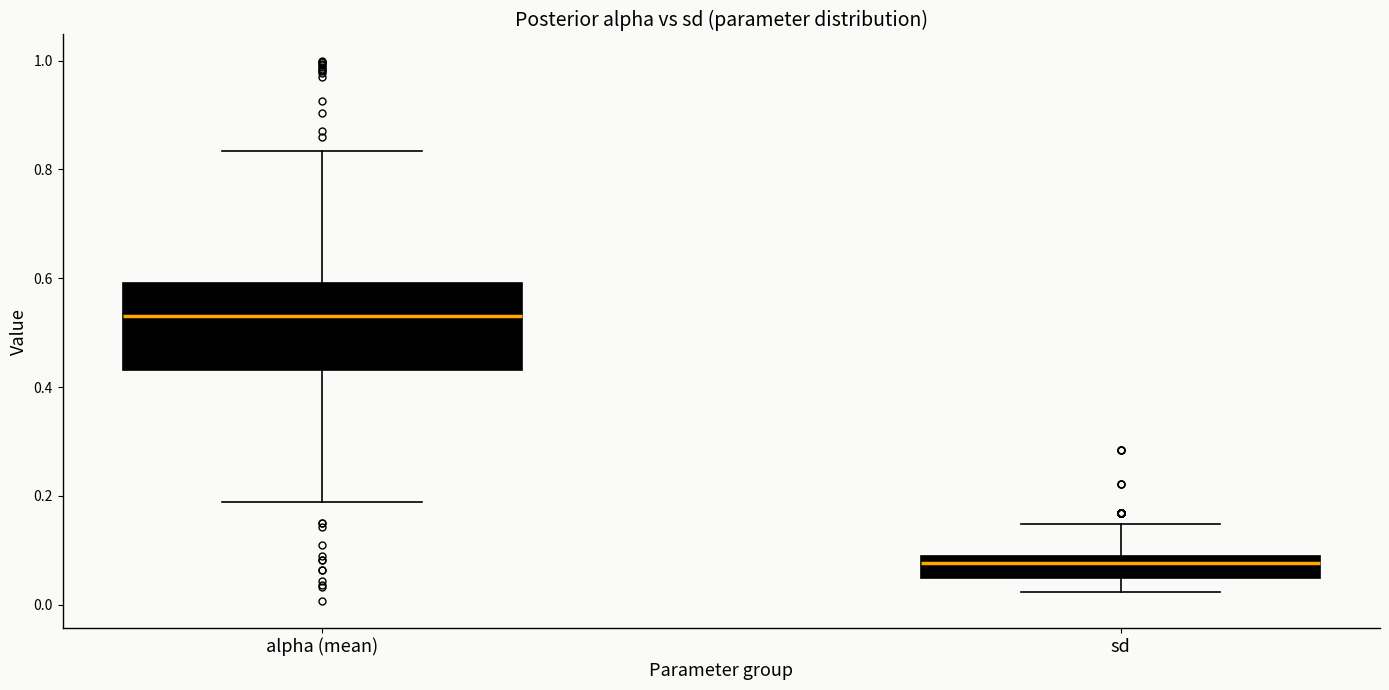

Which box's median line is the lowest?

sd